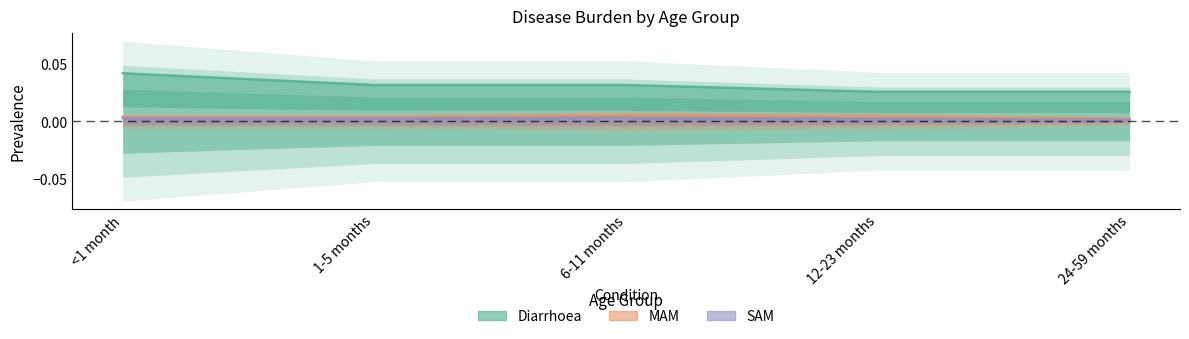

True or false: SAM and Diarrhoea cross at least once.

False